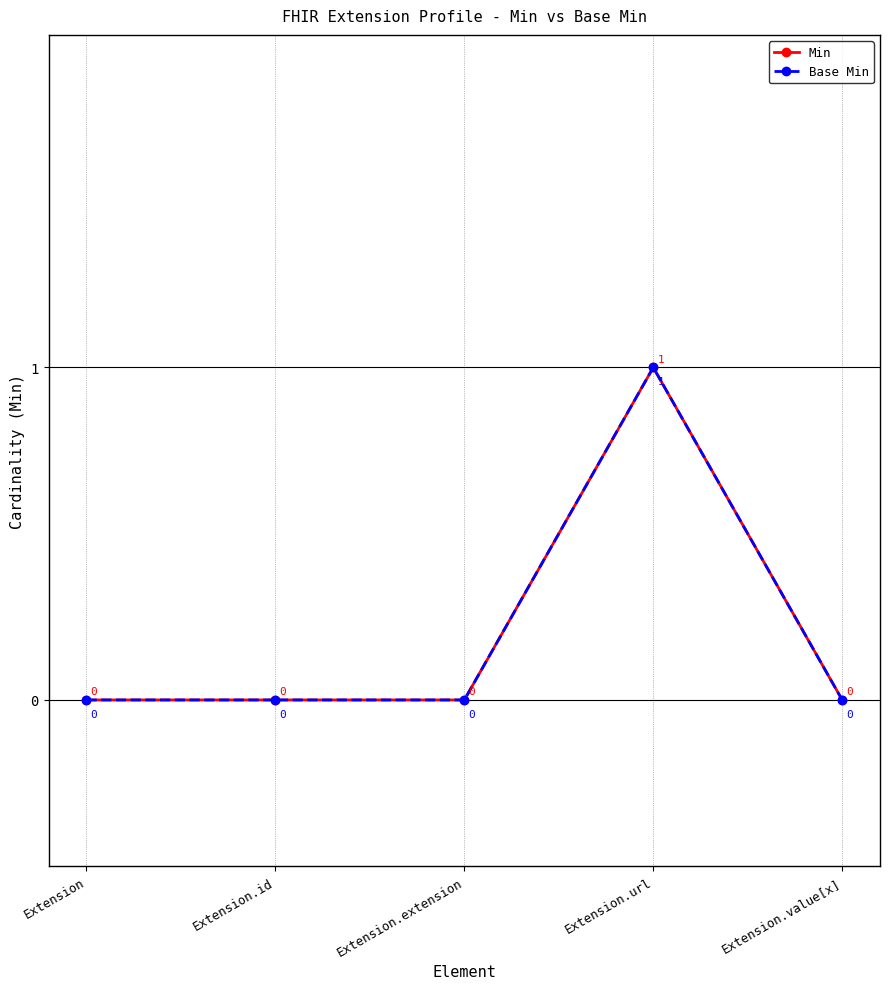

What is the maximum value for Base Min?

1